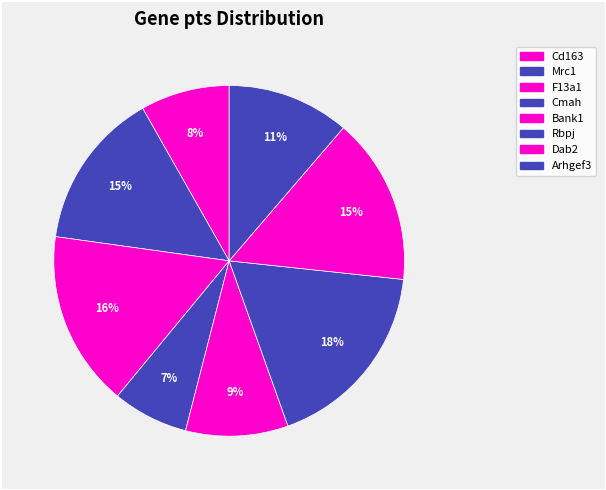

To the nearest percent, what is the difference between the largest and smallest slice percentages?

11%